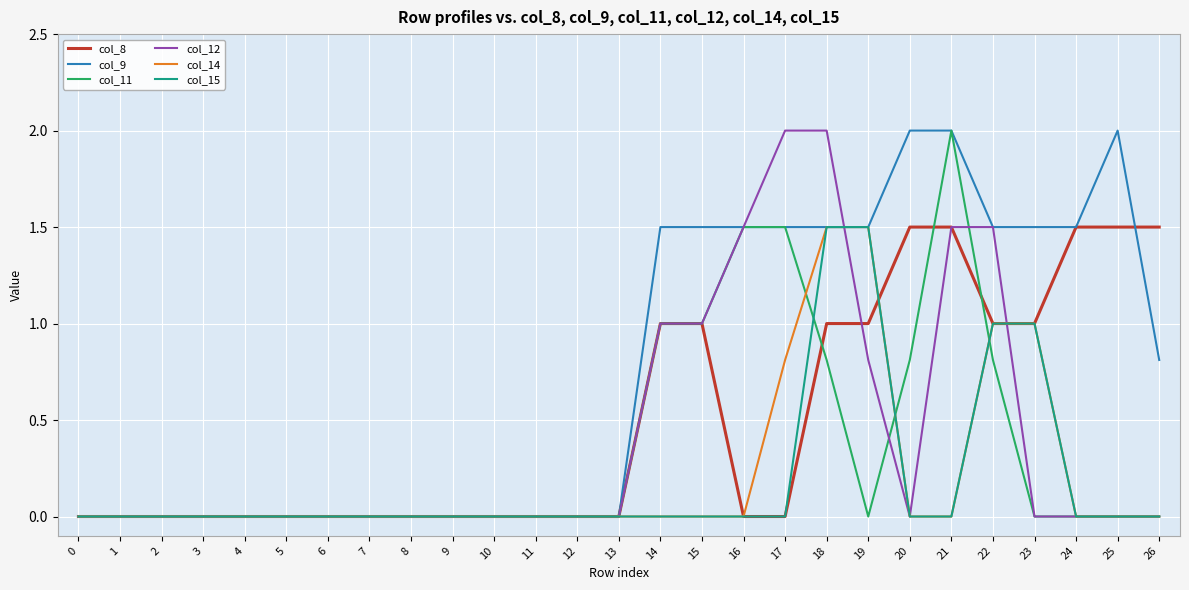

True or false: col_11 has more than 0 points higher than both neighbors.

True